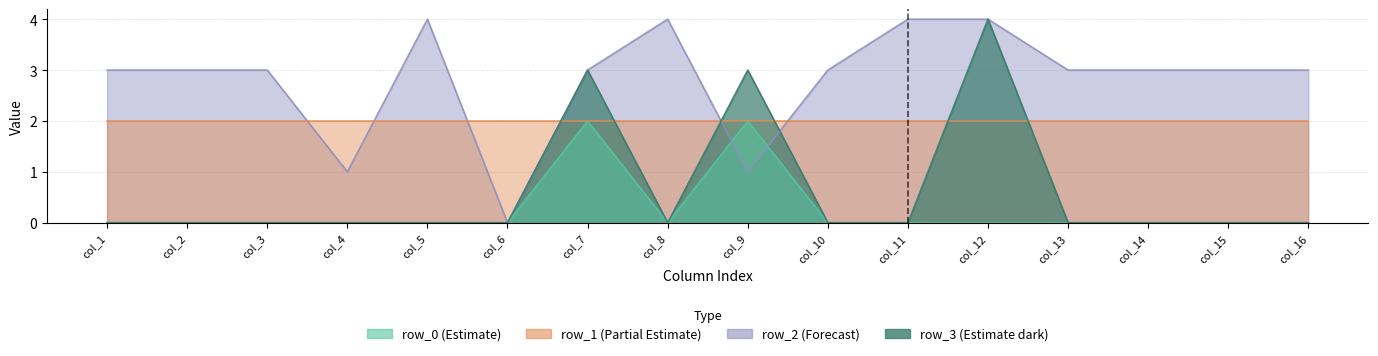

Which series changed the most between col_11 and col_14?

row_2